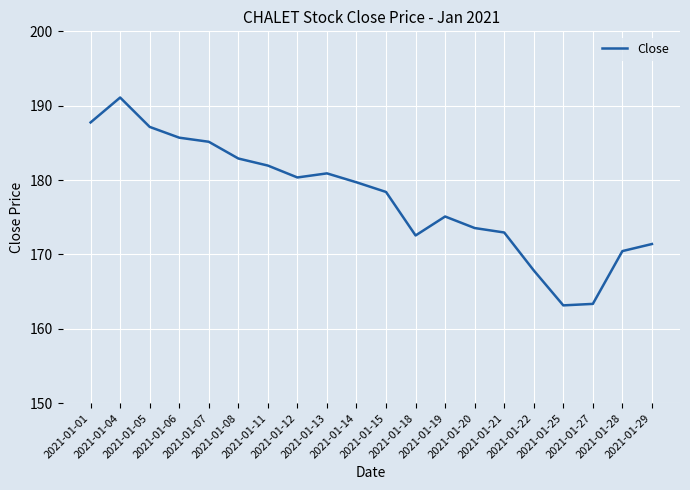

Count the number of values greater than 179.

10